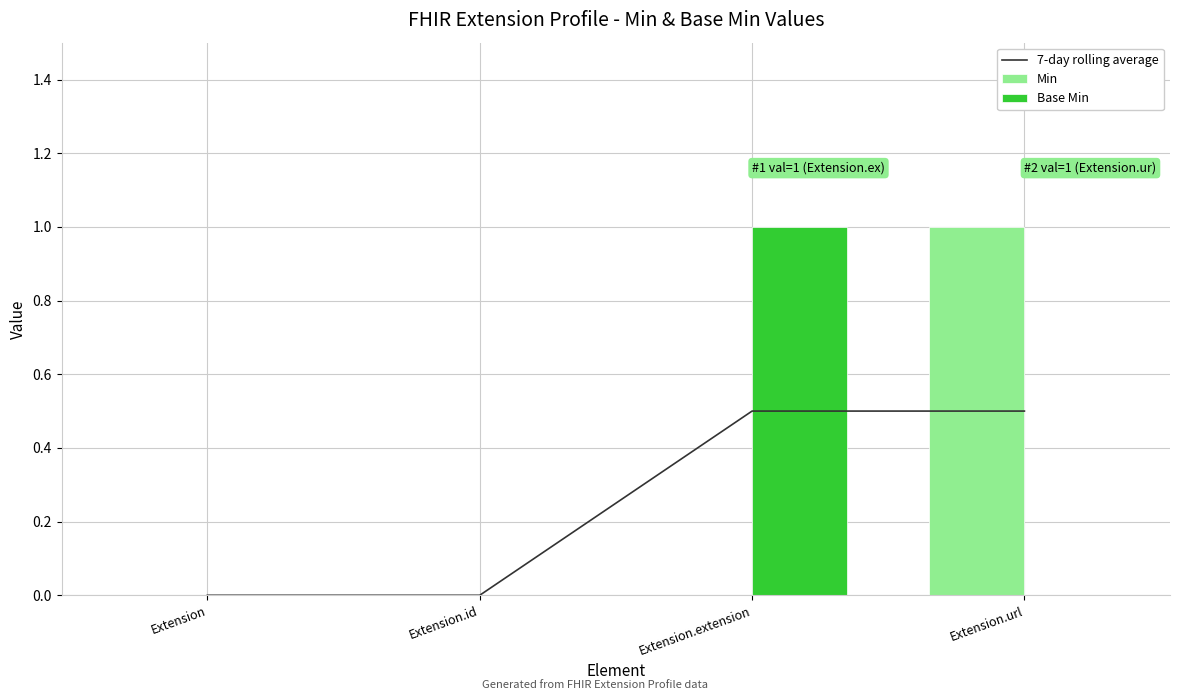

Read the Base Min value at Extension.extension.

1